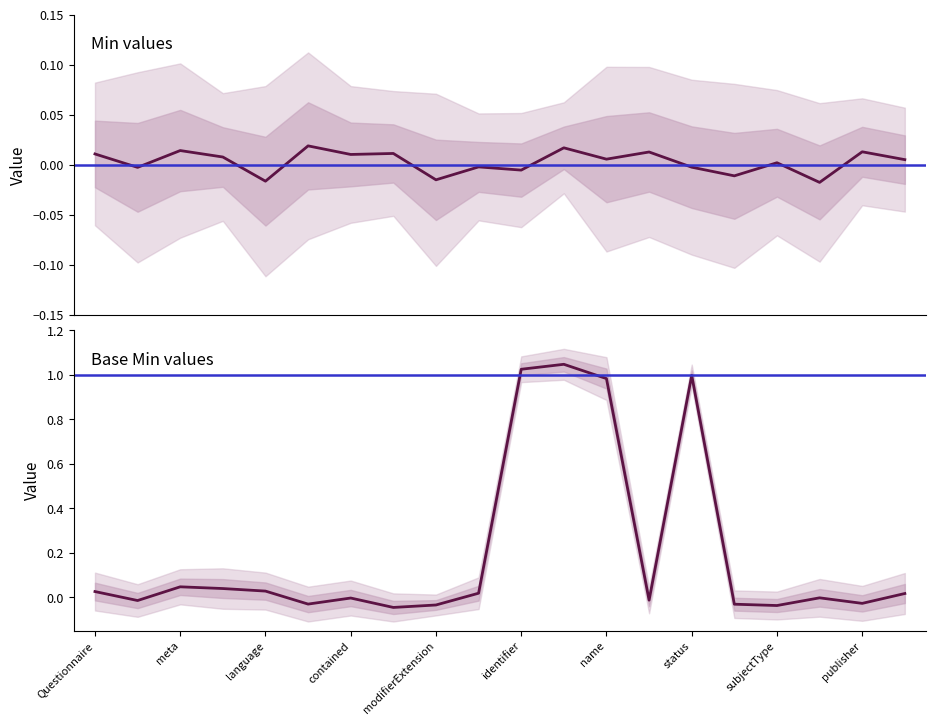

How many lines are shown in the chart?

1